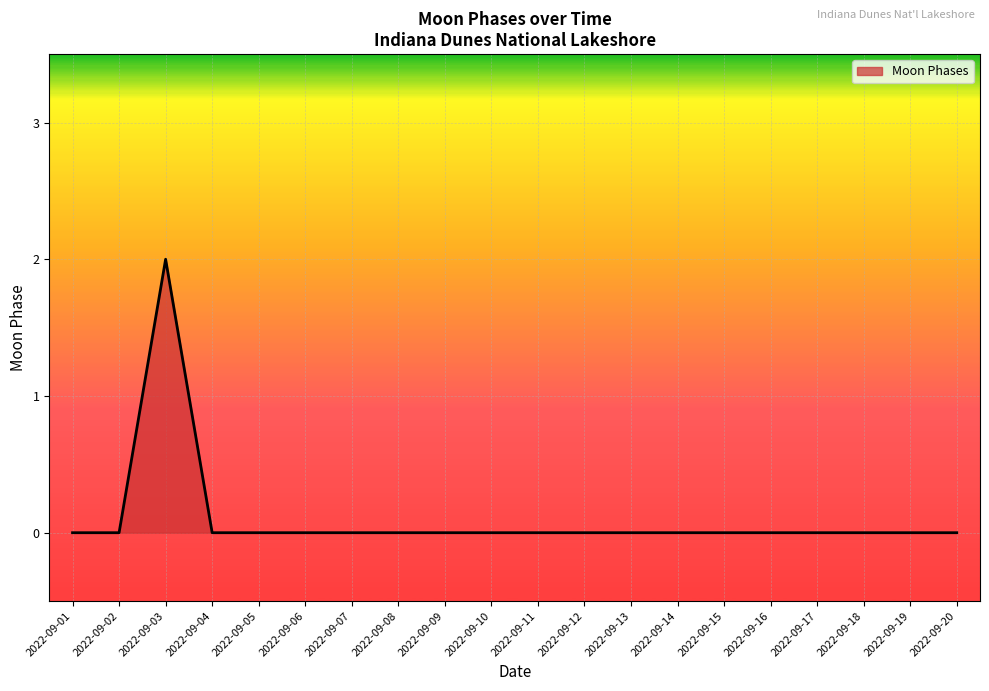

What is the maximum value shown in the chart?

2